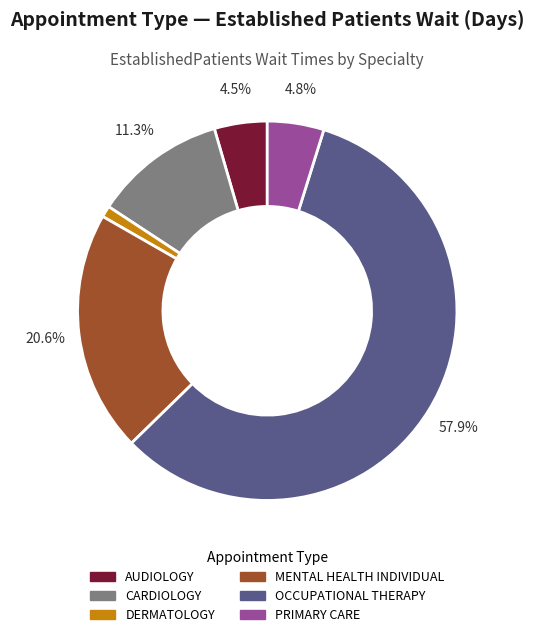

Does any single category account for the majority?

Yes